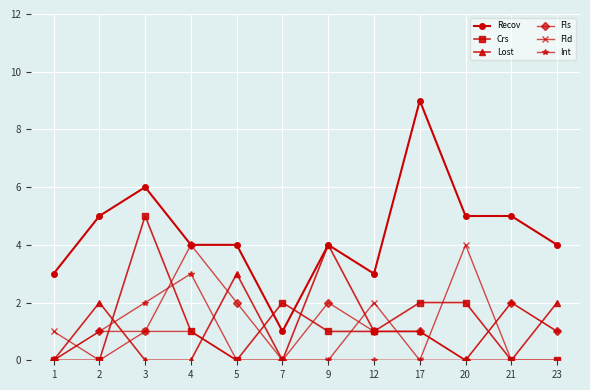

Reading right to left, extract all data points from this chart.

Recov: 23=4	21=5	20=5	17=9	12=3	9=4	7=1	5=4	4=4	3=6	2=5	1=3
Crs: 23=0	21=0	20=2	17=2	12=1	9=1	7=2	5=0	4=1	3=5	2=0	1=0
Lost: 23=2	21=0	20=0	17=1	12=1	9=4	7=0	5=3	4=0	3=0	2=2	1=0
Fls: 23=1	21=2	20=0	17=1	12=1	9=2	7=0	5=2	4=4	3=1	2=1	1=0
Fld: 23=0	21=0	20=4	17=0	12=2	9=0	7=0	5=0	4=1	3=1	2=0	1=1
Int: 23=1	21=2	20=0	17=0	12=0	9=0	7=0	5=0	4=3	3=2	2=1	1=0